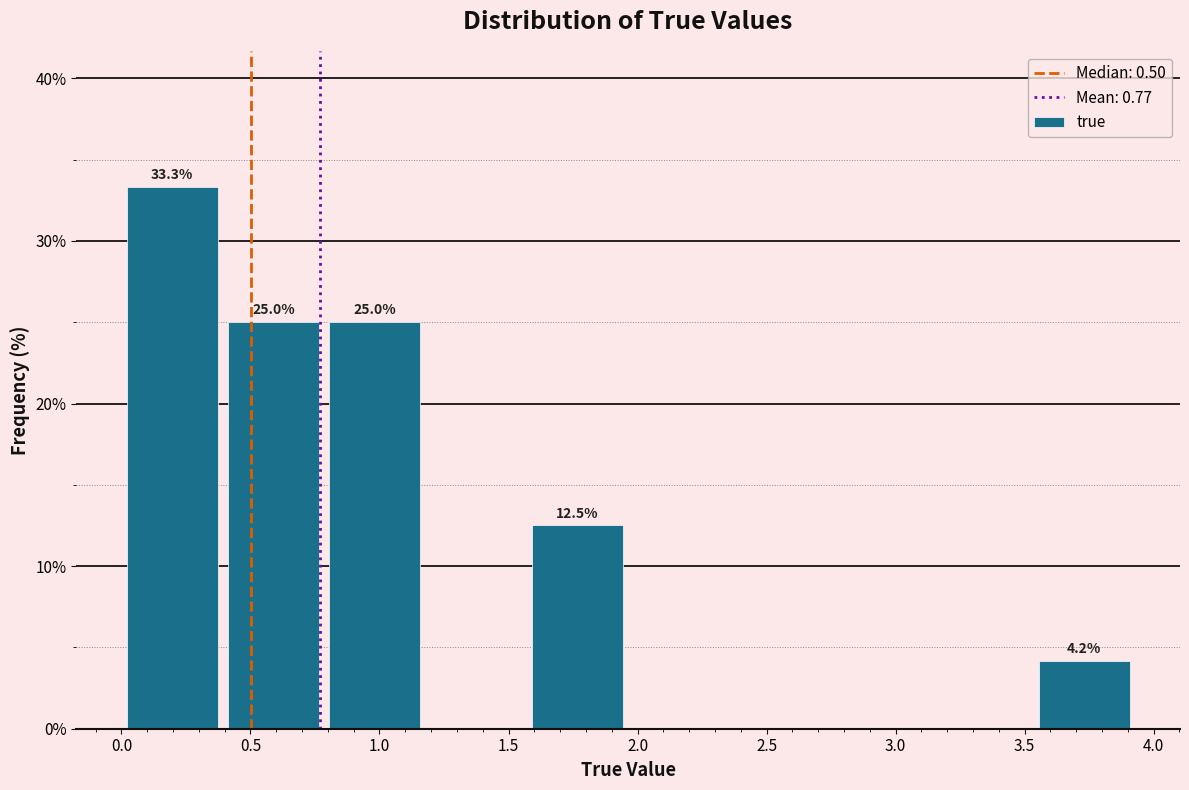

Over which range of the x-axis is the bar tallest?

0.00 to 0.40